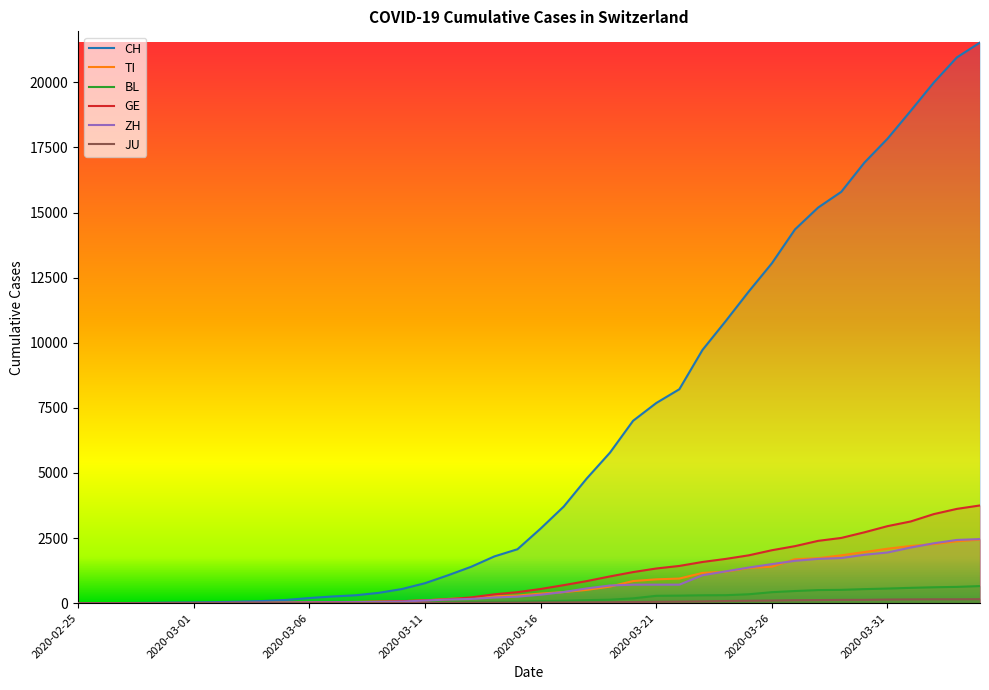

How many lines are shown in the chart?

6